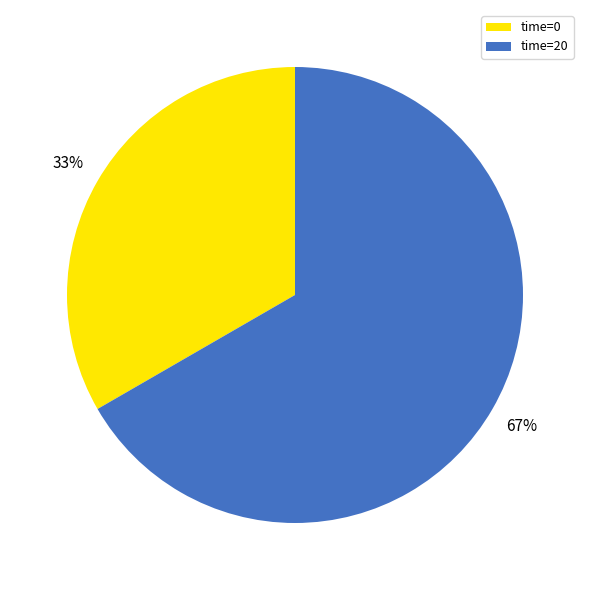

Which category has the biggest portion of the pie?

time=20